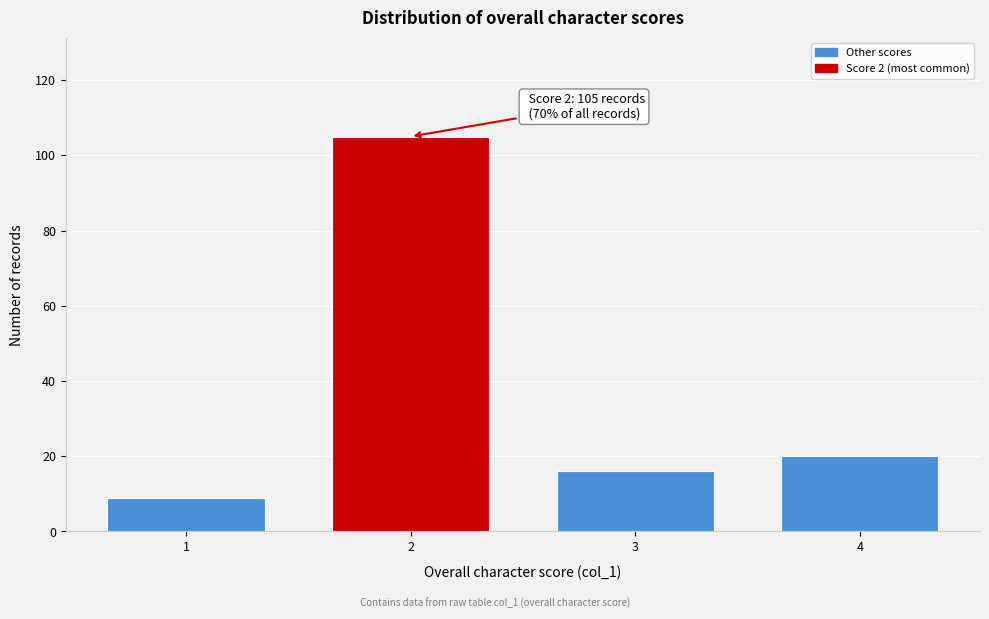

Reading right to left, list all the values displayed in this chart.

20	16	105	9